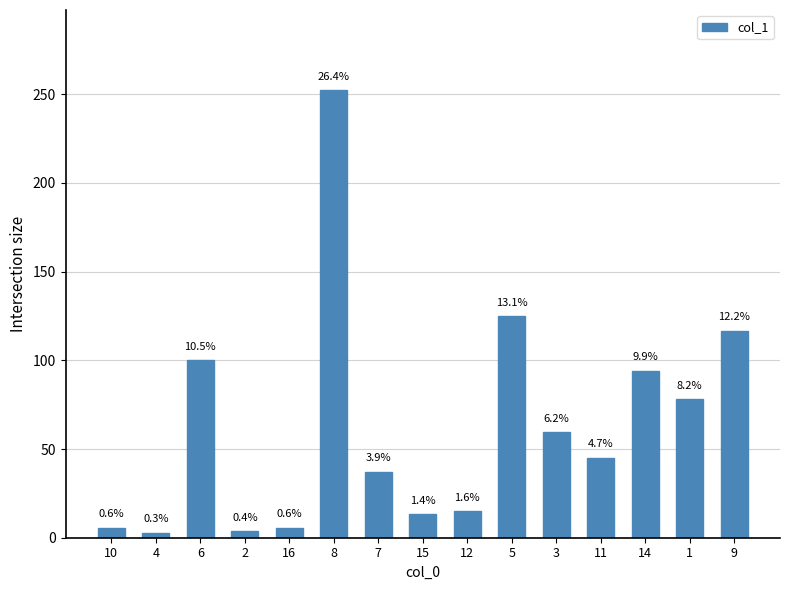

What is the value of the 14th bar from the left?

78.0